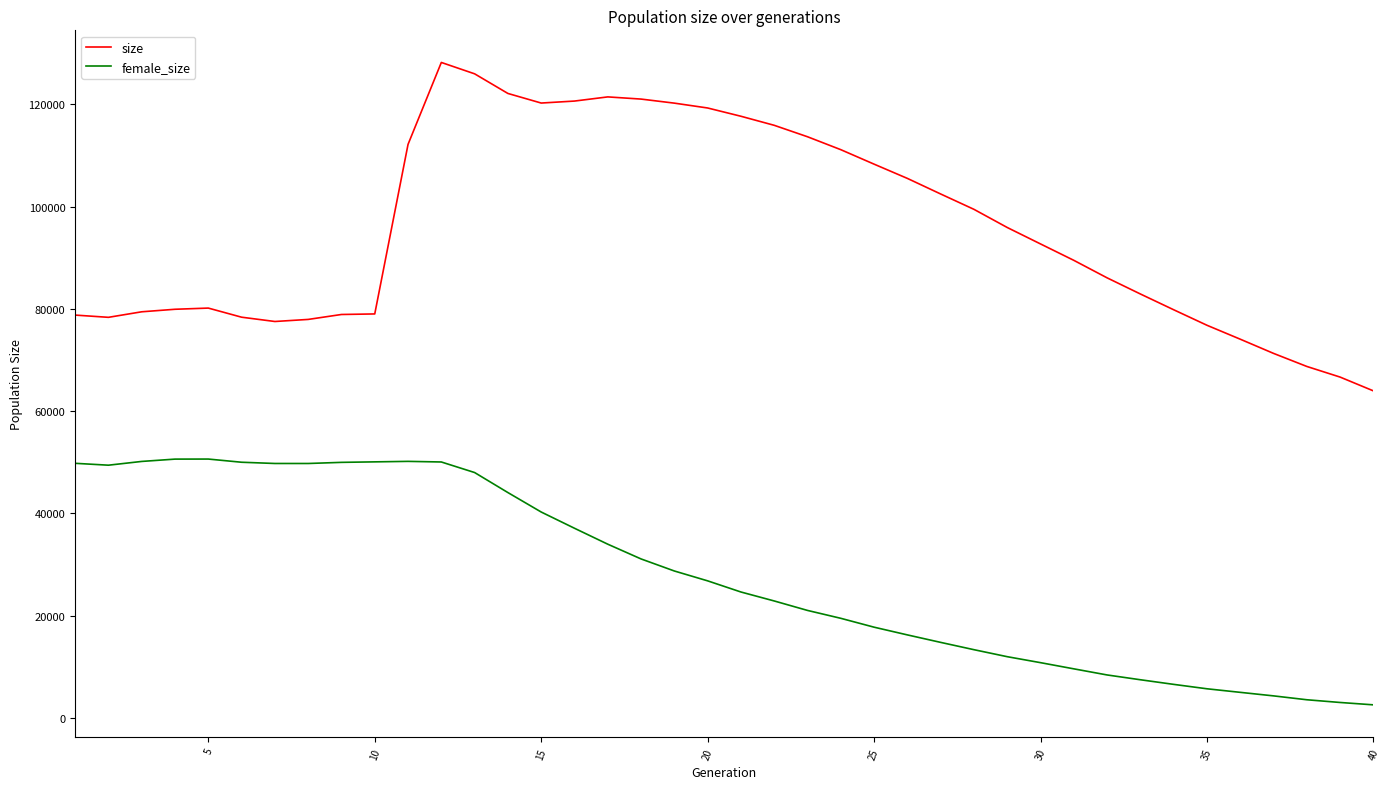

Rank the series by their average value, from highest to lowest.

size, female_size